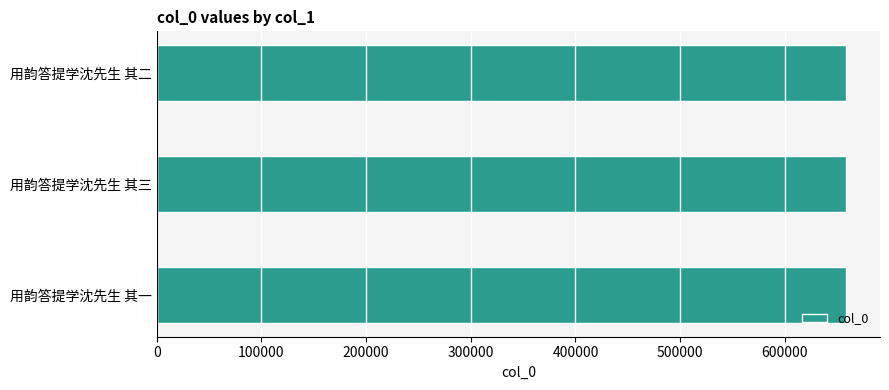

True or false: the data shows 658006 at 用韵答提学沈先生 其一.

True